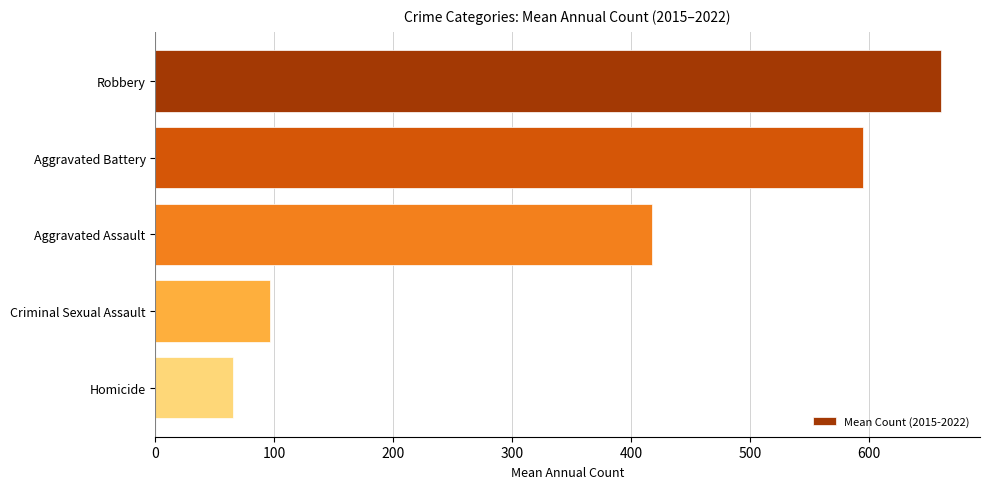

Approximately how many times larger is the value at Aggravated Battery compared to Homicide?

9.1